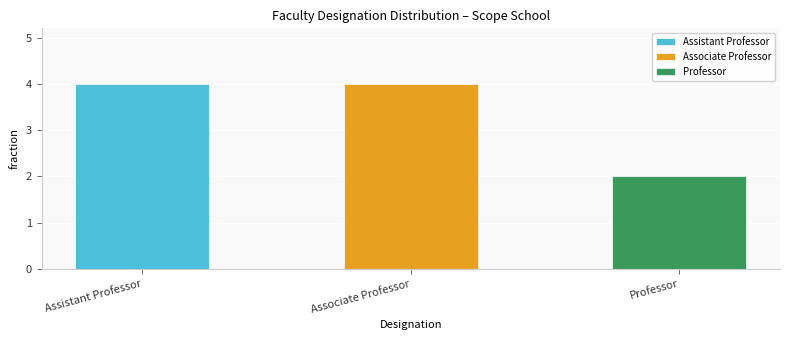

Read the value at Associate Professor.

4